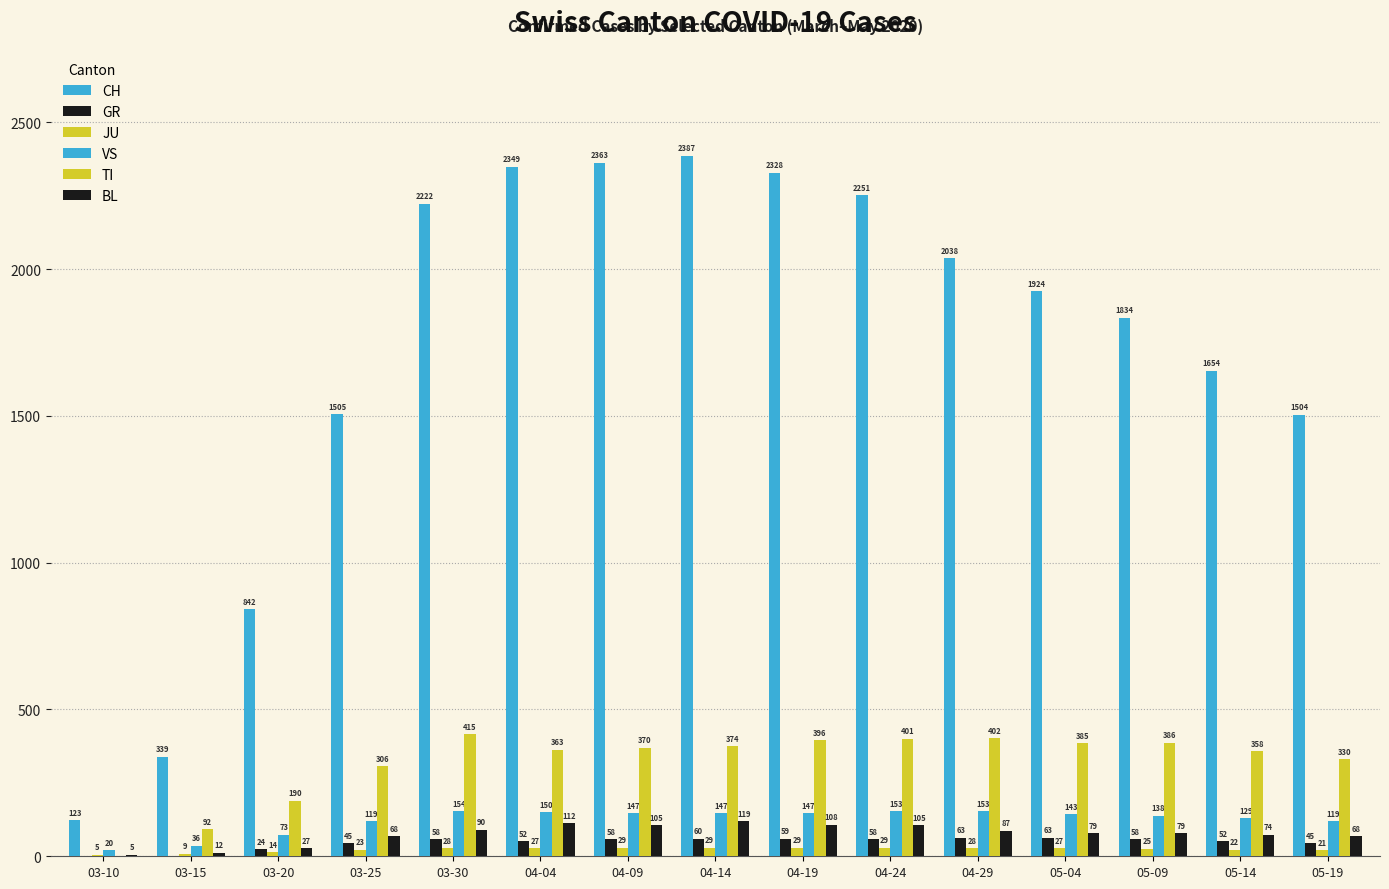

Count the number of data series in this chart.

6